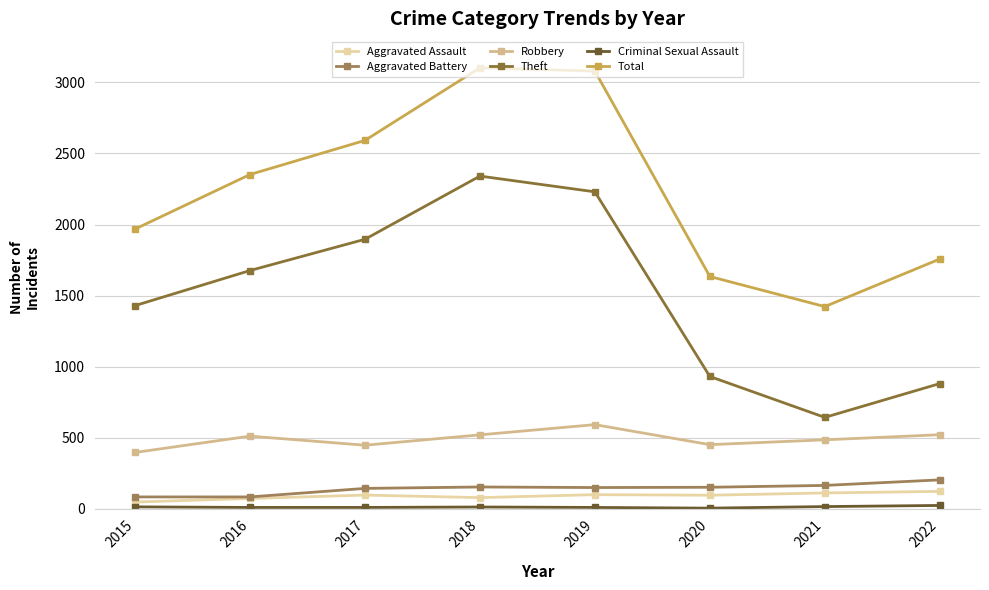

What is the total value across all series at 2020?

3261